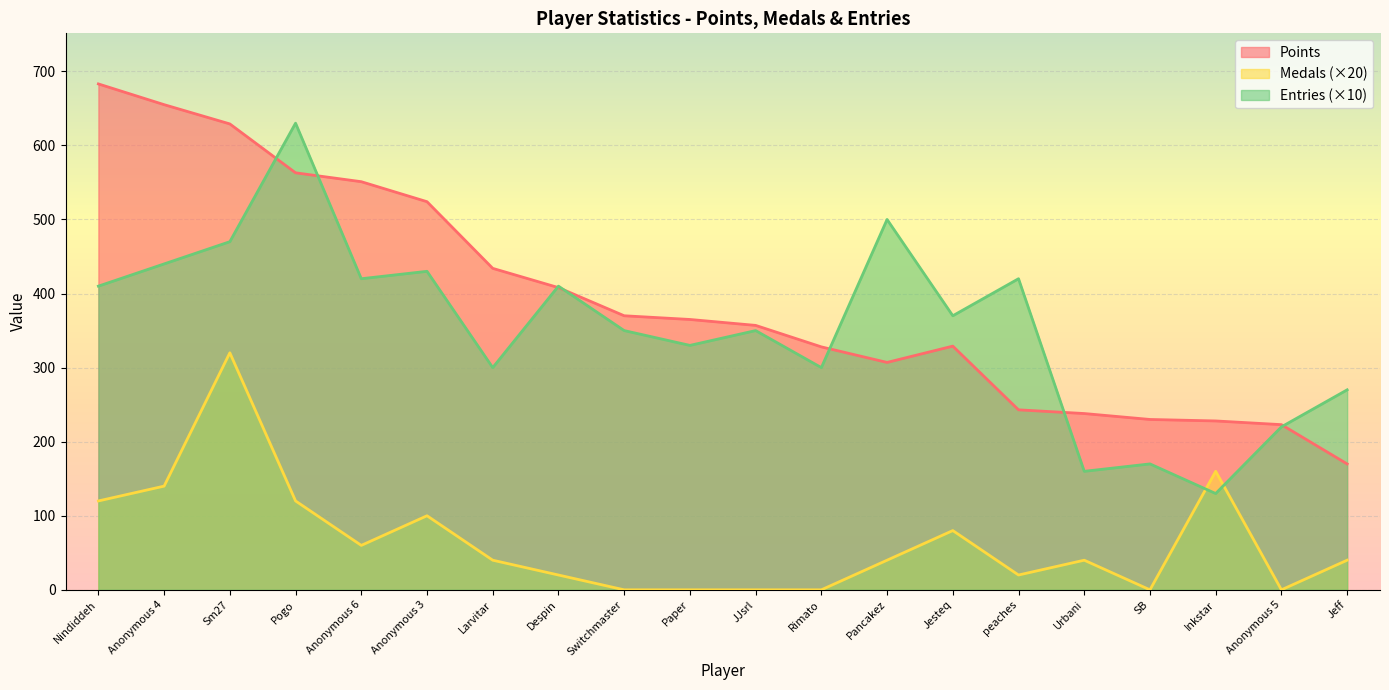

What is the total value across all series at Anonymous 4?

1235